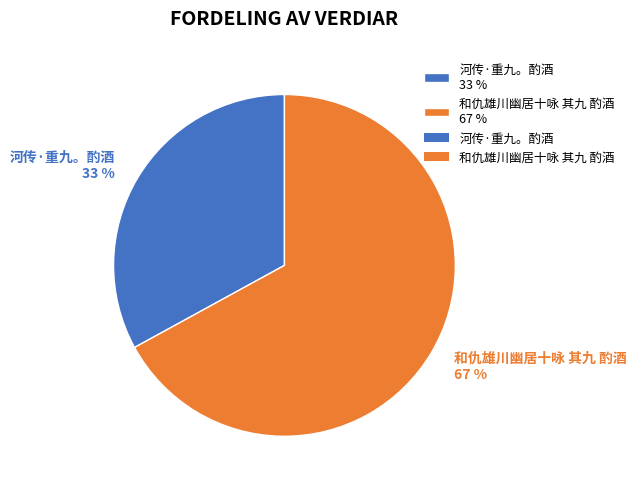

To the nearest percent, what is the difference between the 河传·重九。酌酒 and 和仇雄川幽居十咏 其九 酌酒 slice percentages?

34%